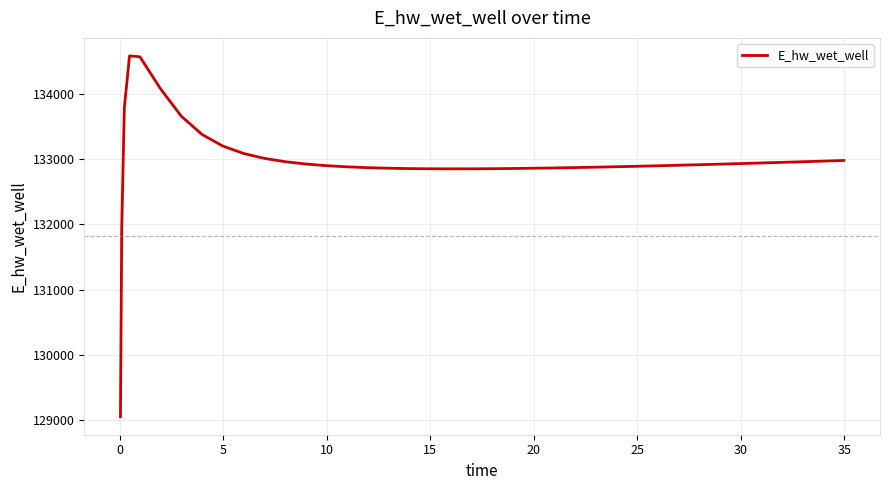

What is the smallest value displayed?

129053.4